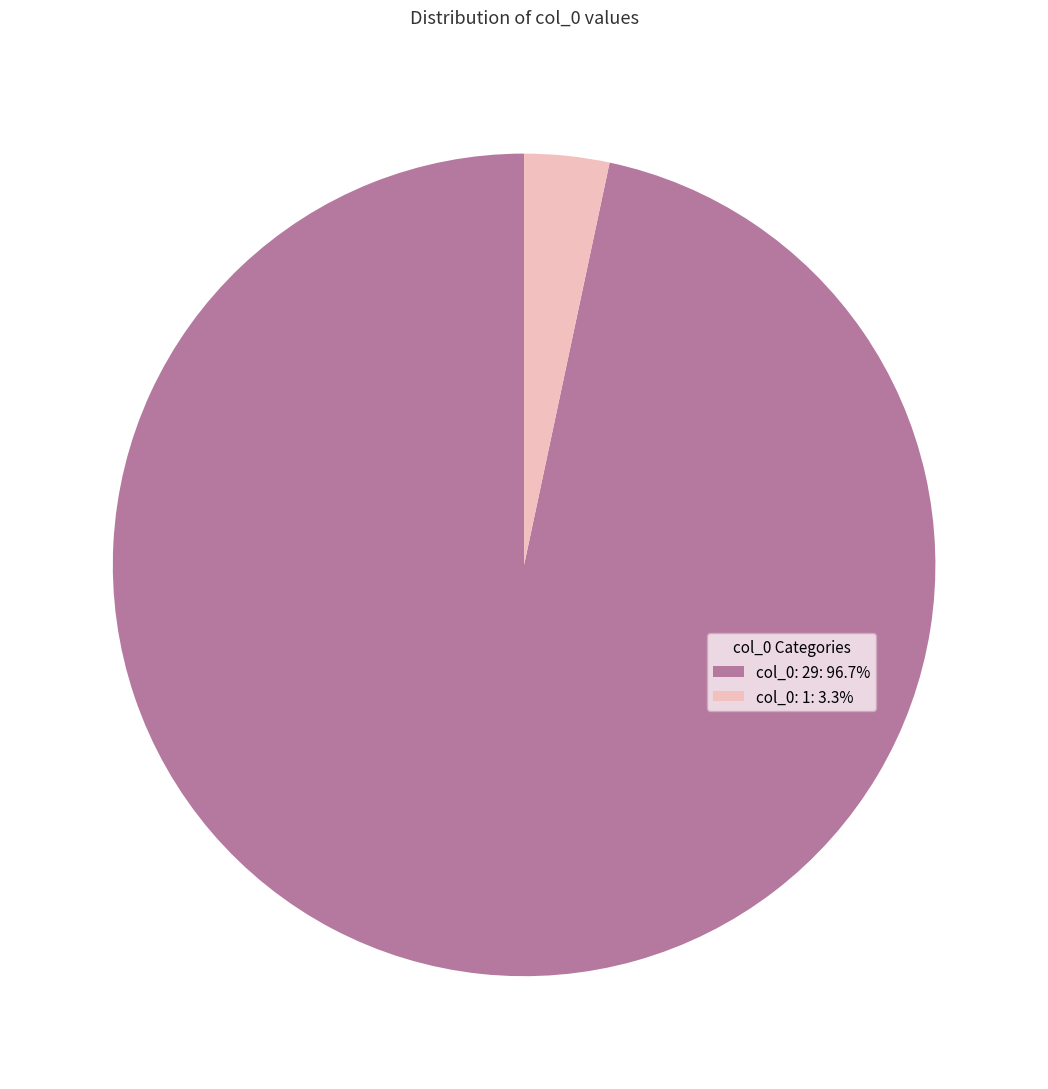

Is there any slice that represents more than half of the pie?

Yes